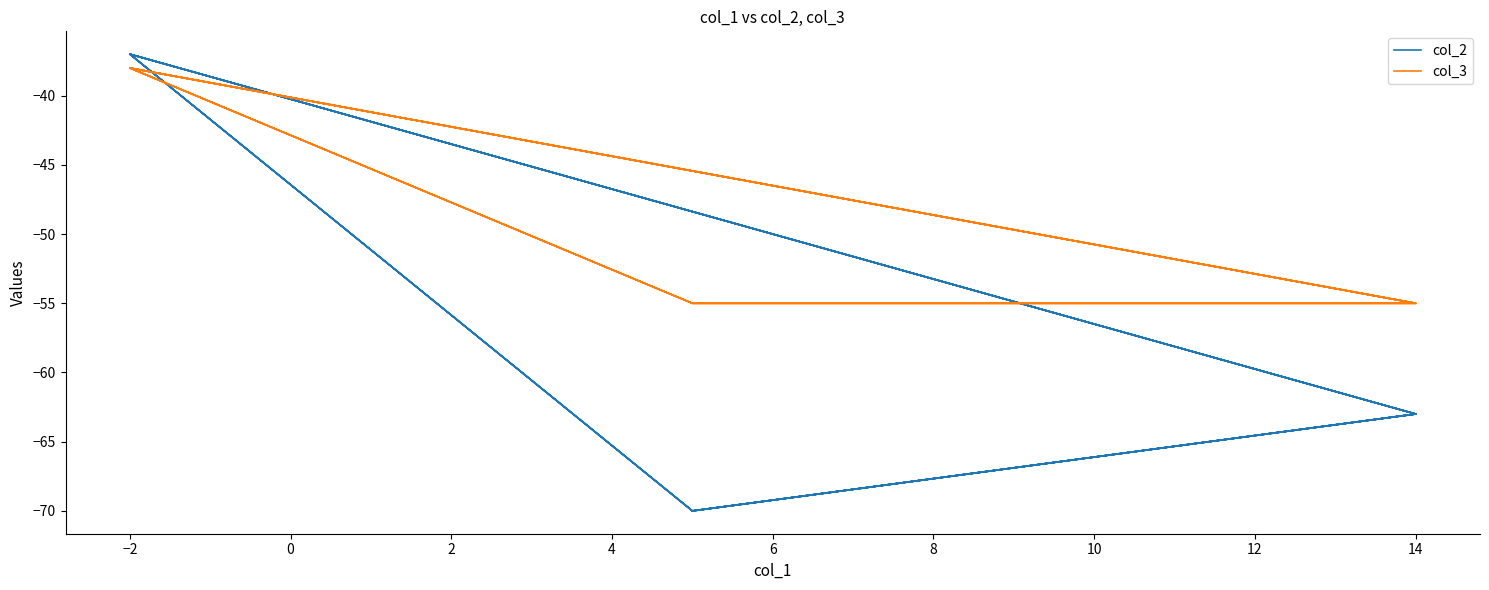

Count the col_3 values in the range -55 to -38.

12